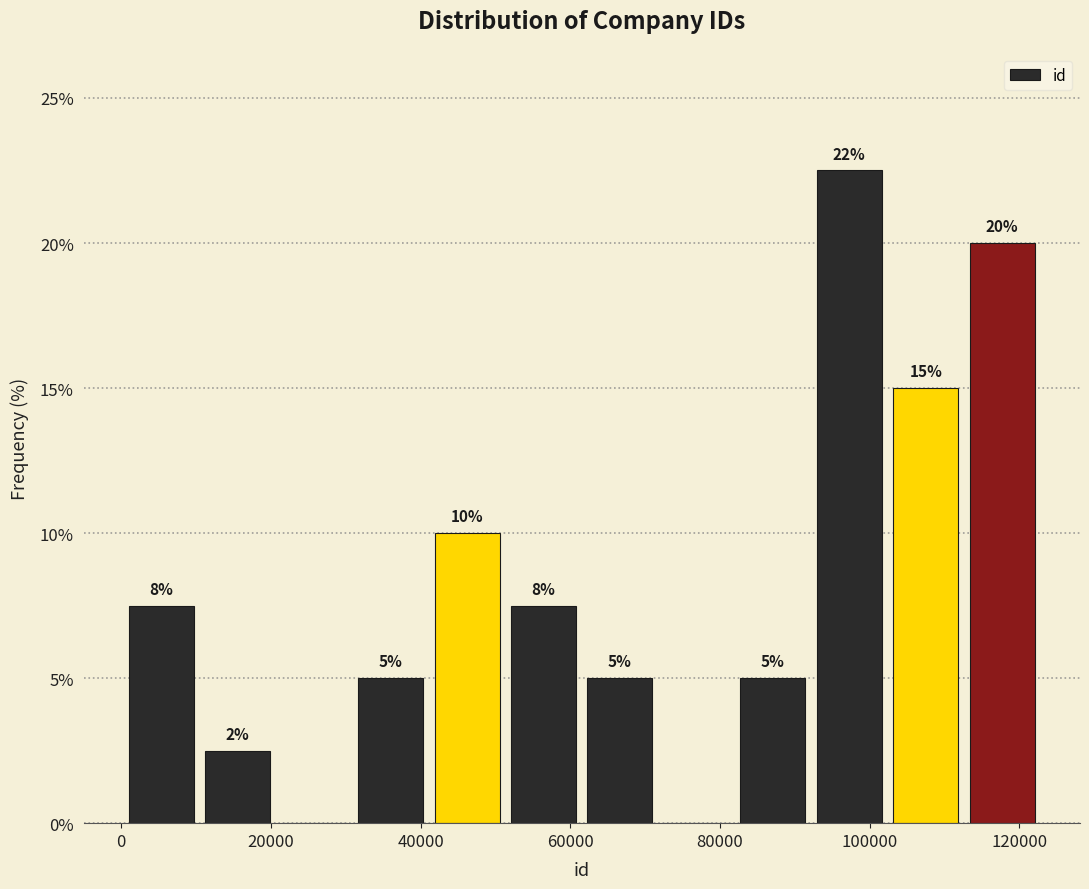

Which range on the x-axis has the tallest bar?

92000 to 102000